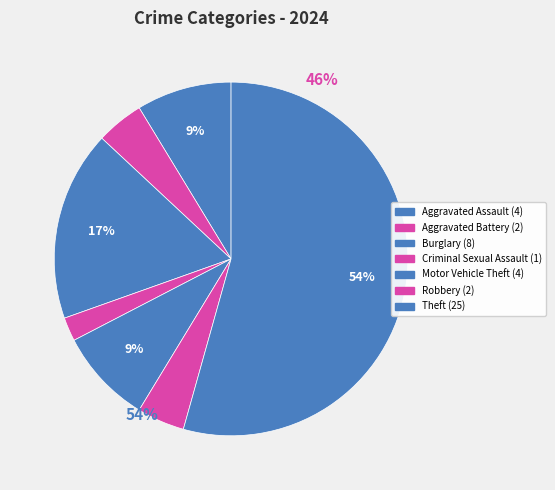

How many segments does this pie chart have?

7